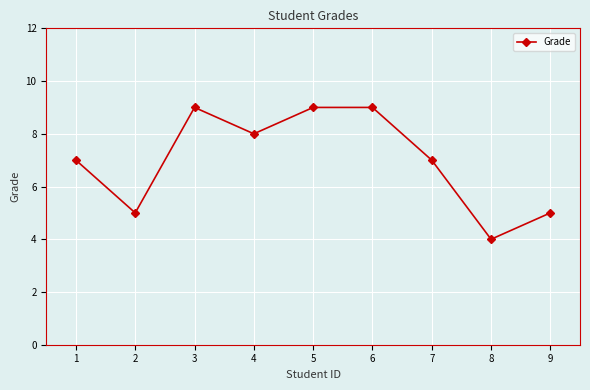

Count the number of categories in the chart.

9